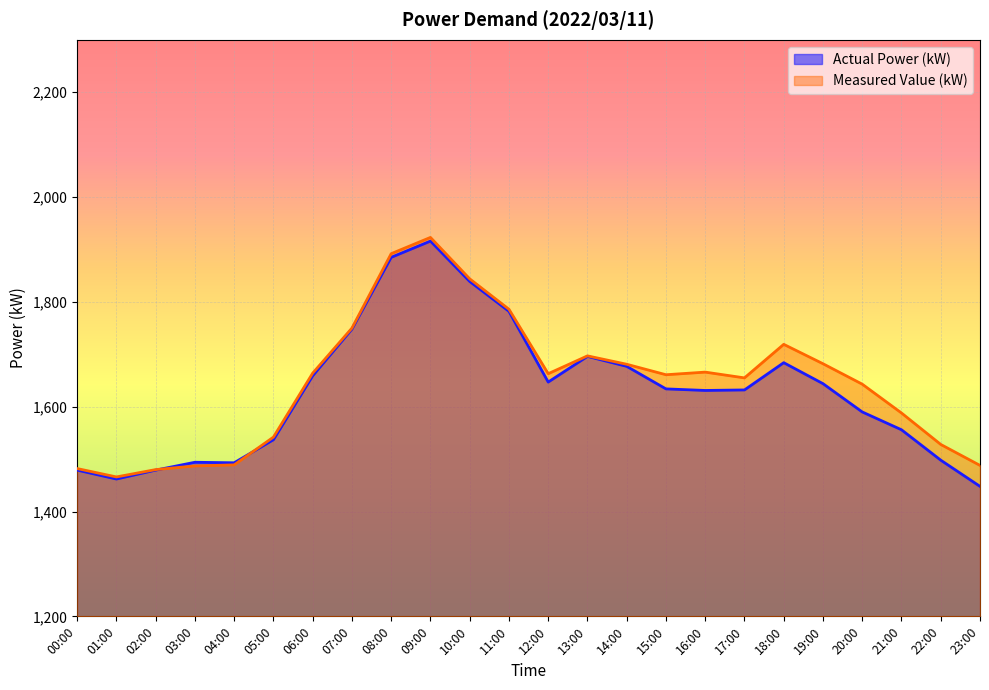

Between 22:00 and 09:00, which is larger?

09:00